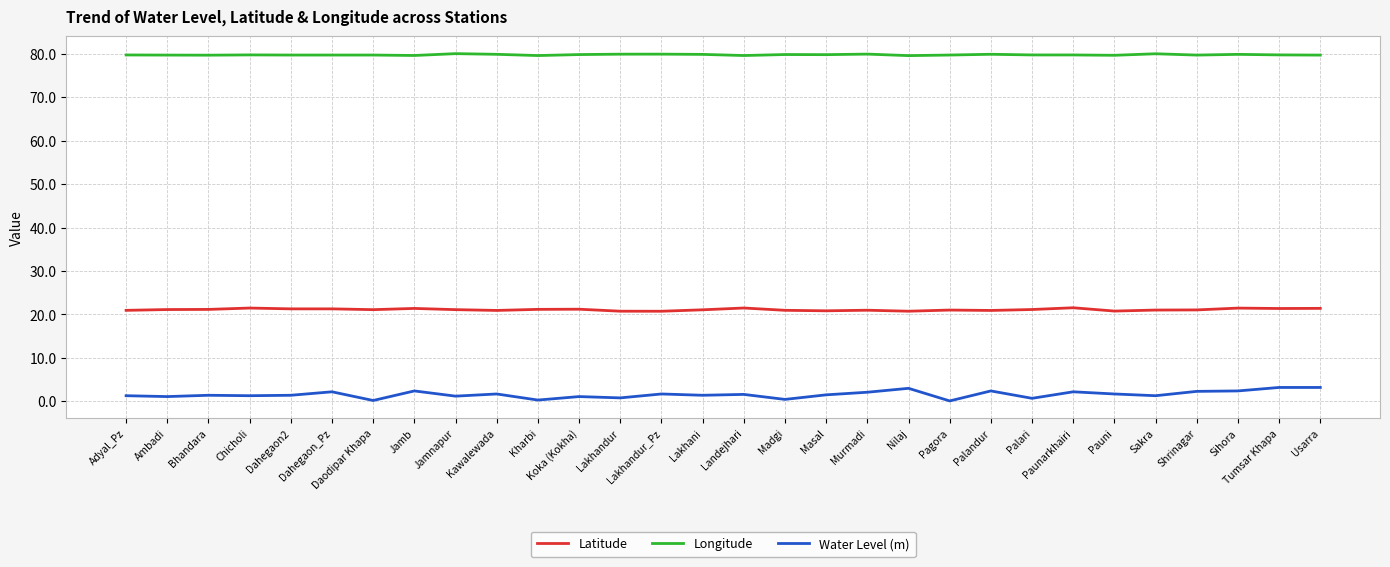

Which series has the widest spread of values?

Water Level (m)